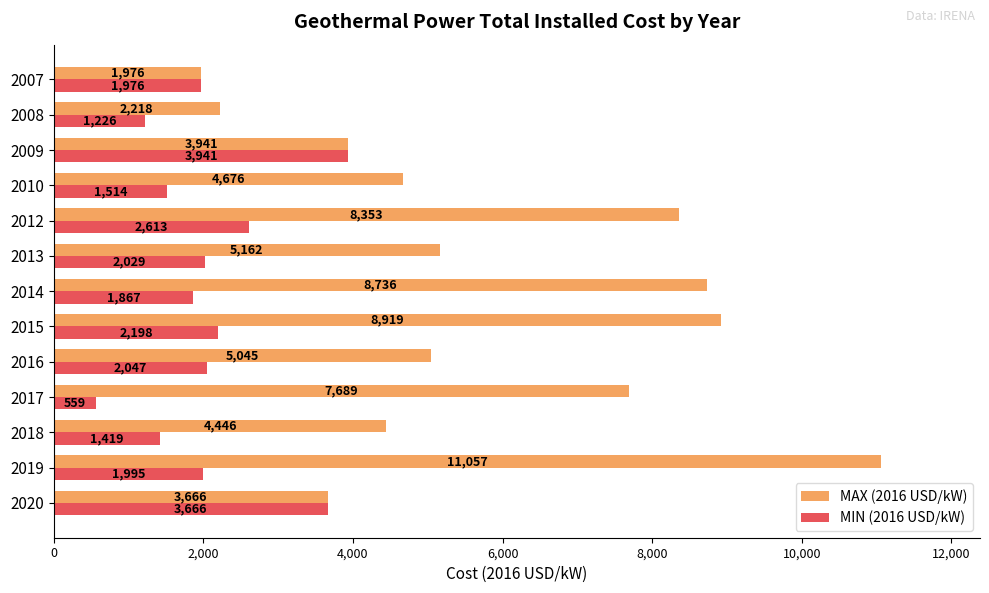

Where is MIN (2016 USD/kW) nearest to the value 2249?

2015